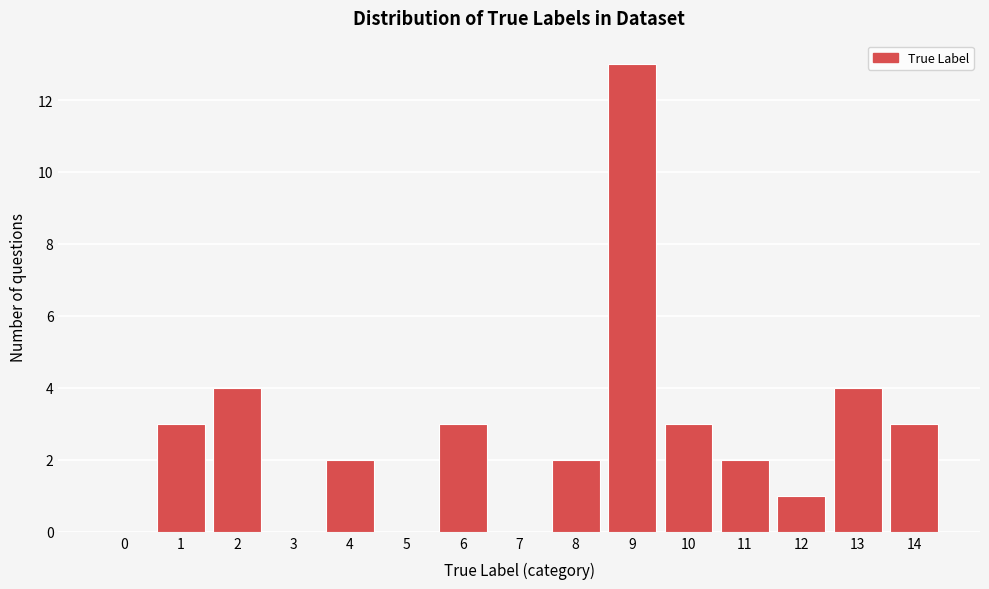

Reading left to right, transcribe all the data shown in this chart.

0=0	1=3	2=4	3=0	4=2	5=0	6=3	7=0	8=2	9=13	10=3	11=2	12=1	13=4	14=3